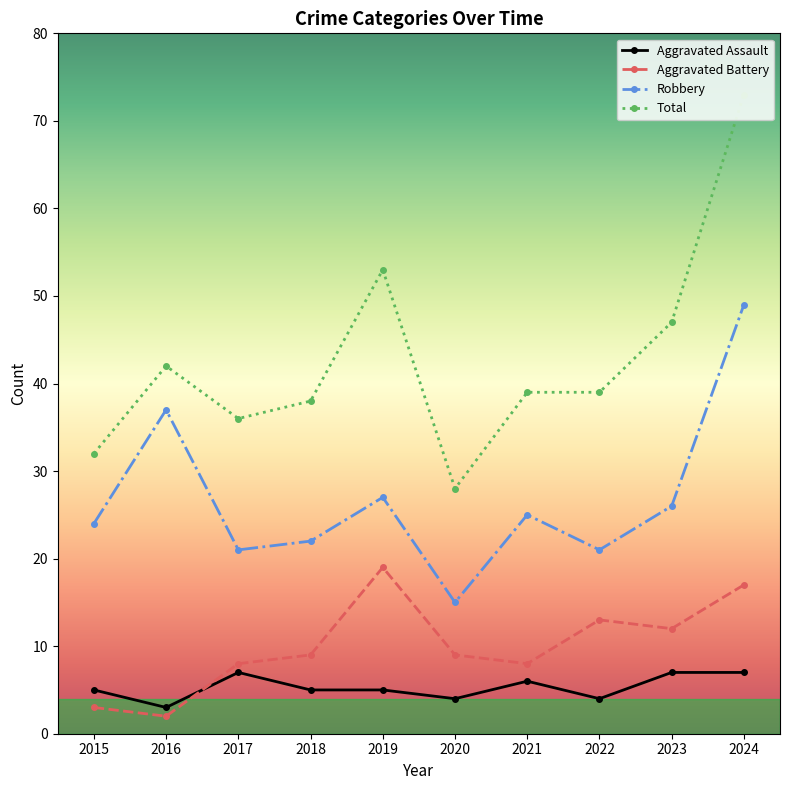

The value of Aggravated Assault at 2021 is 2. True or false?

False